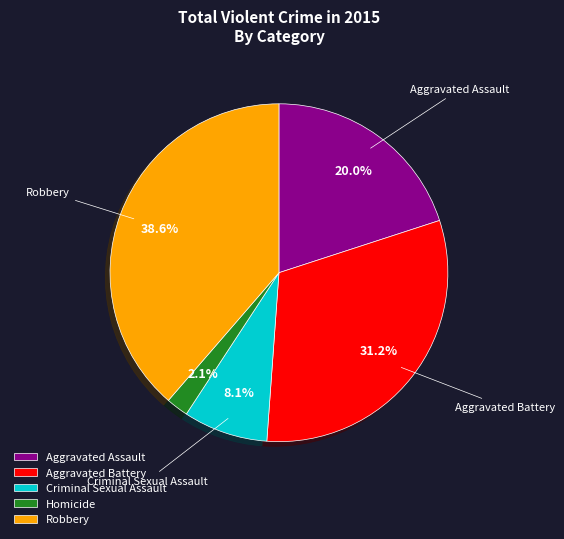

Which category has the biggest portion of the pie?

Robbery